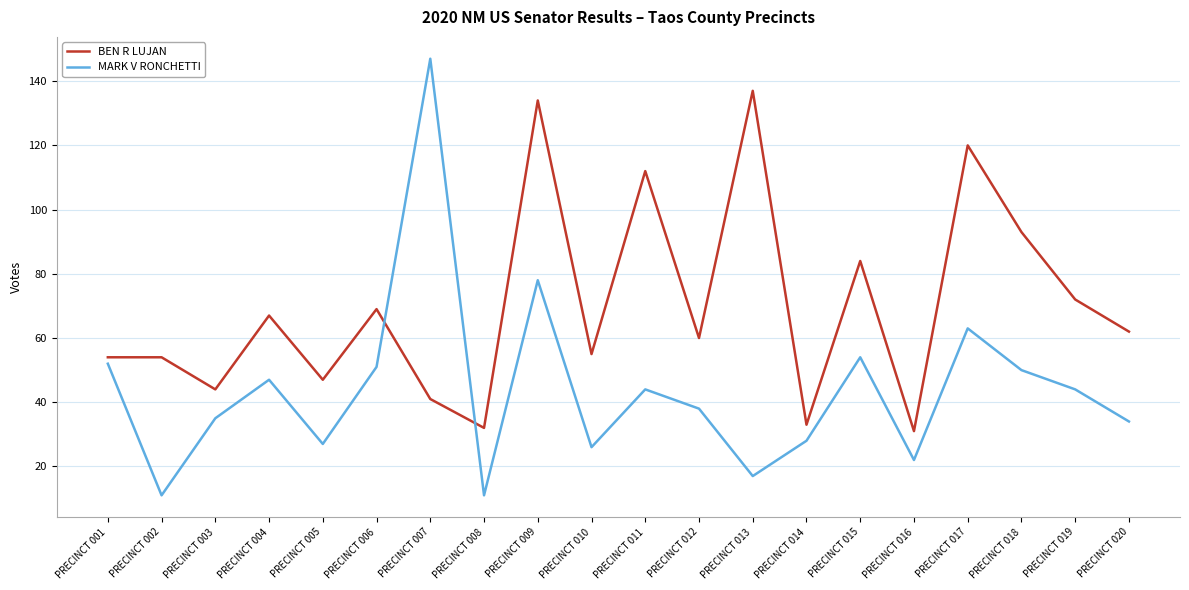

The value of MARK V RONCHETTI at PRECINCT 001 is 81. True or false?

False